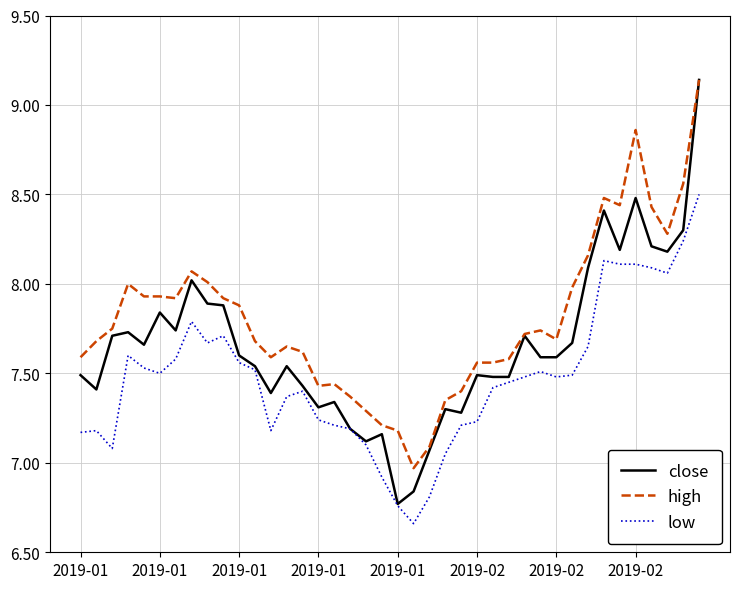

Which series has the widest spread of values?

close